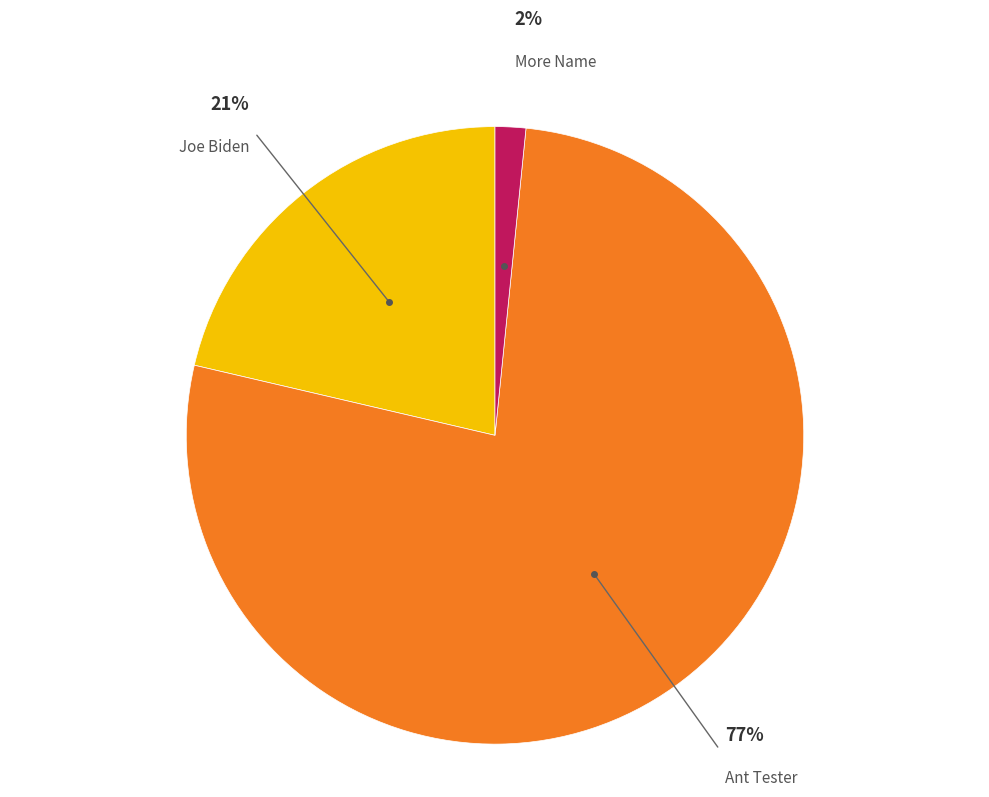

How many slices are in this pie chart?

3